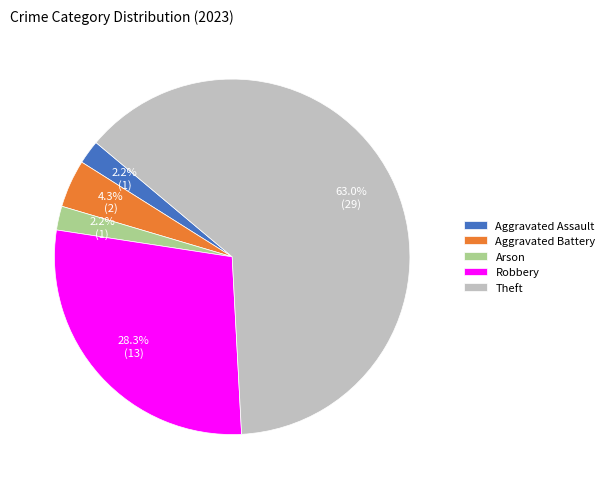

What portion of the pie excludes Arson?

97.8%